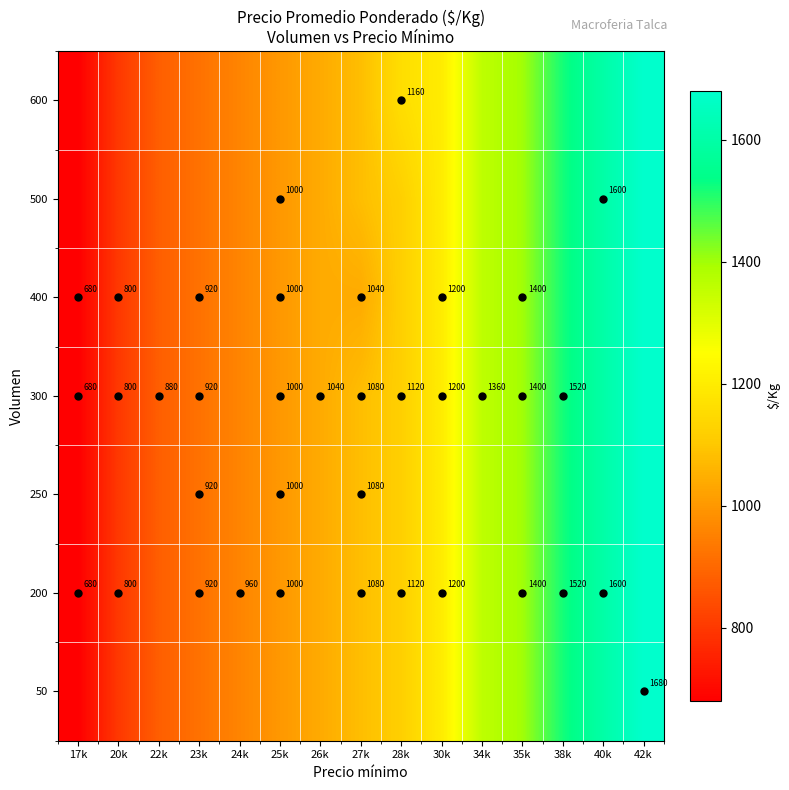

Is the value of 250 at 23k greater than the value of 300 at 17k?

Yes